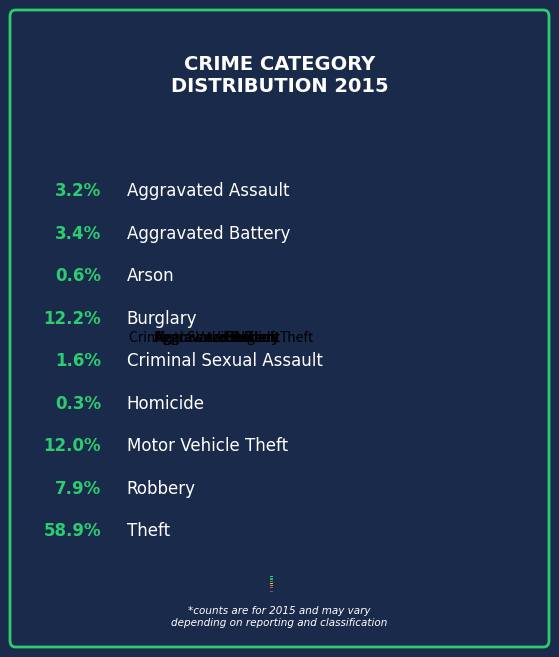

Is it true that Motor Vehicle Theft is 5% of the pie?

False